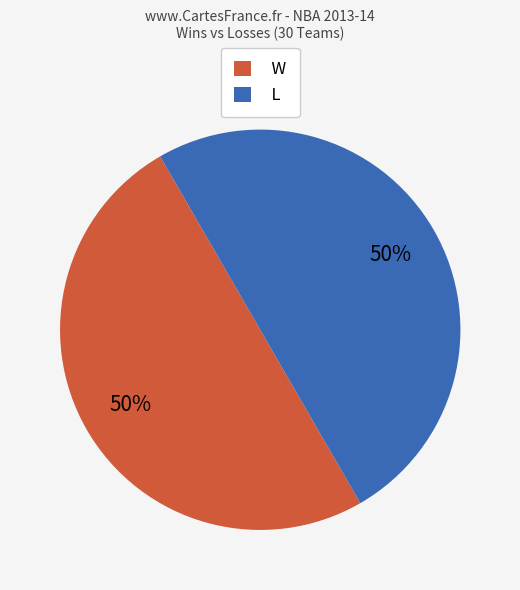

Combined, do W and L account for over 50%?

Yes